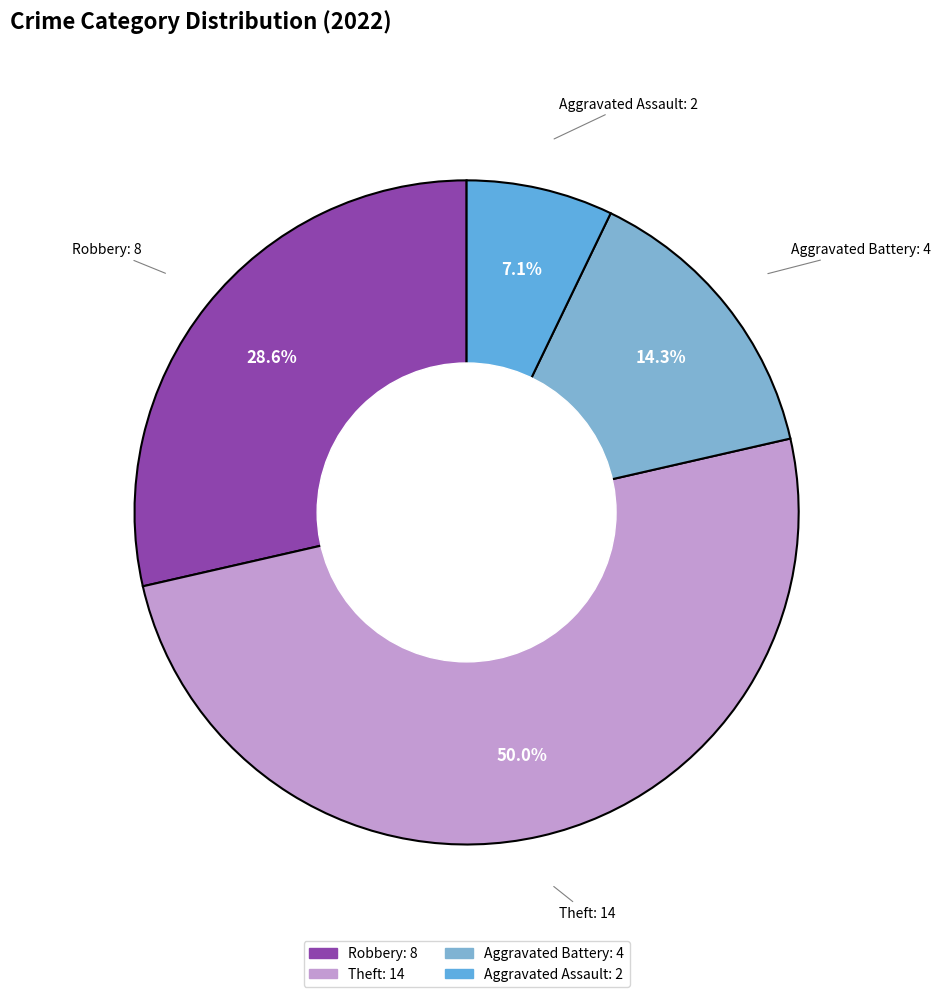

Rank the categories by value from lowest to highest.

Aggravated Assault, Aggravated Battery, Robbery, Theft